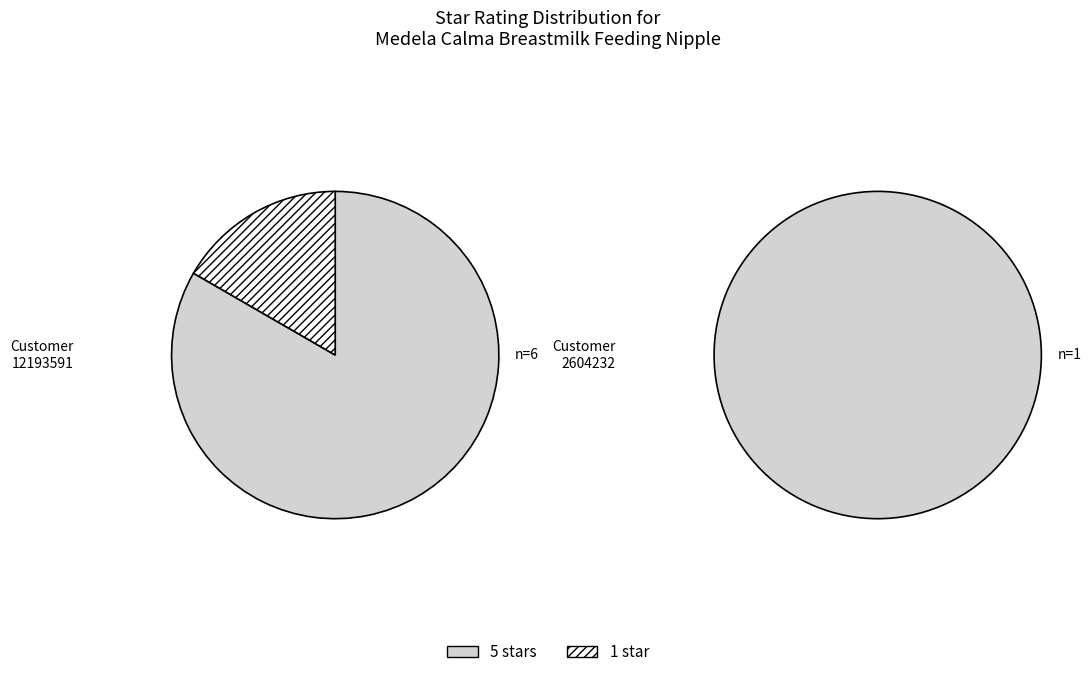

To the nearest percent, what portion does total_values represent?

83%